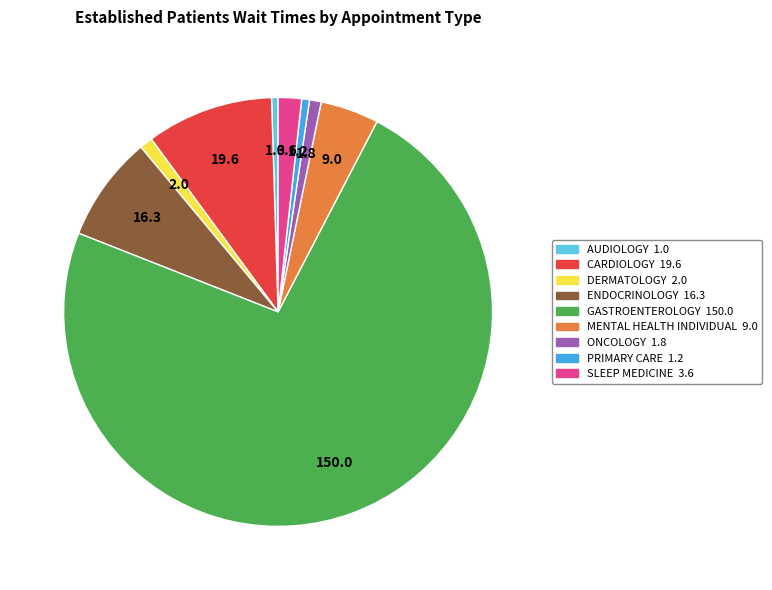

Do CARDIOLOGY and AUDIOLOGY together represent more than half of the pie?

No